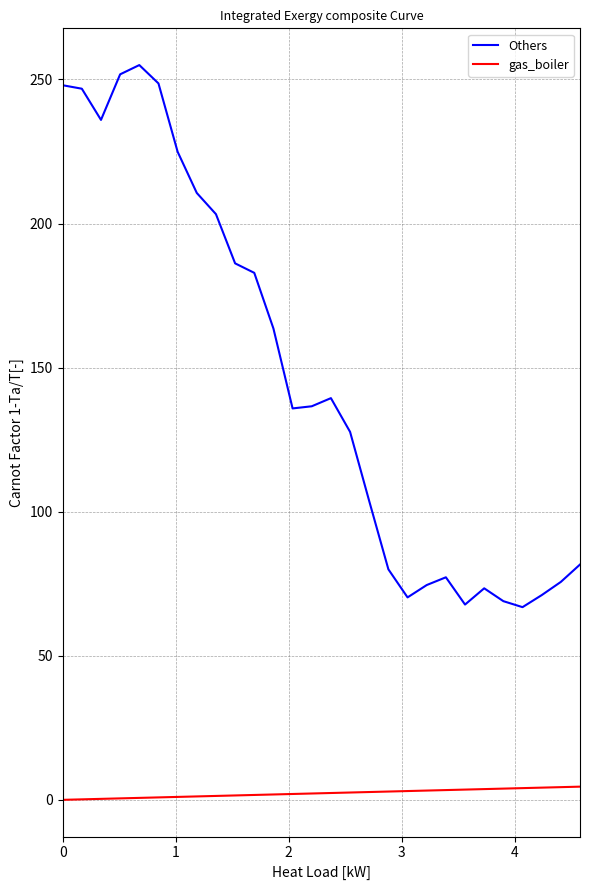

Which series has the largest total across all categories?

Others